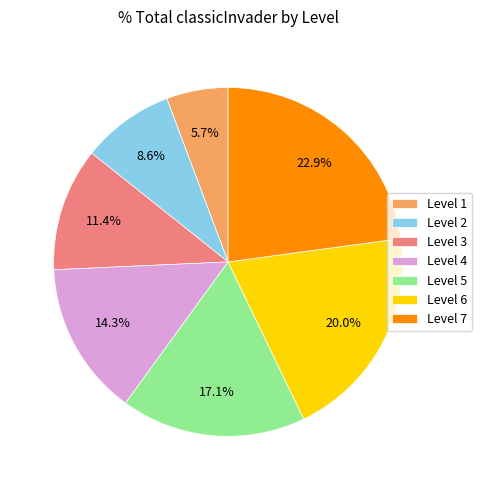

Is there a majority slice in this chart?

No